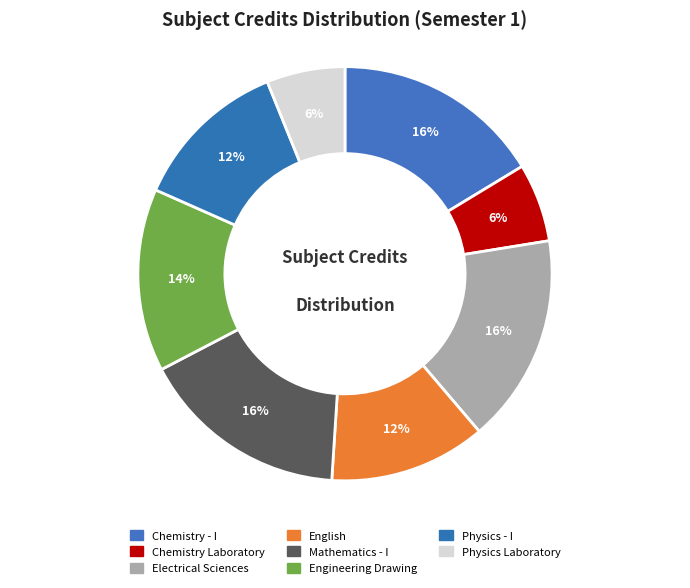

How many slices are in this pie chart?

8